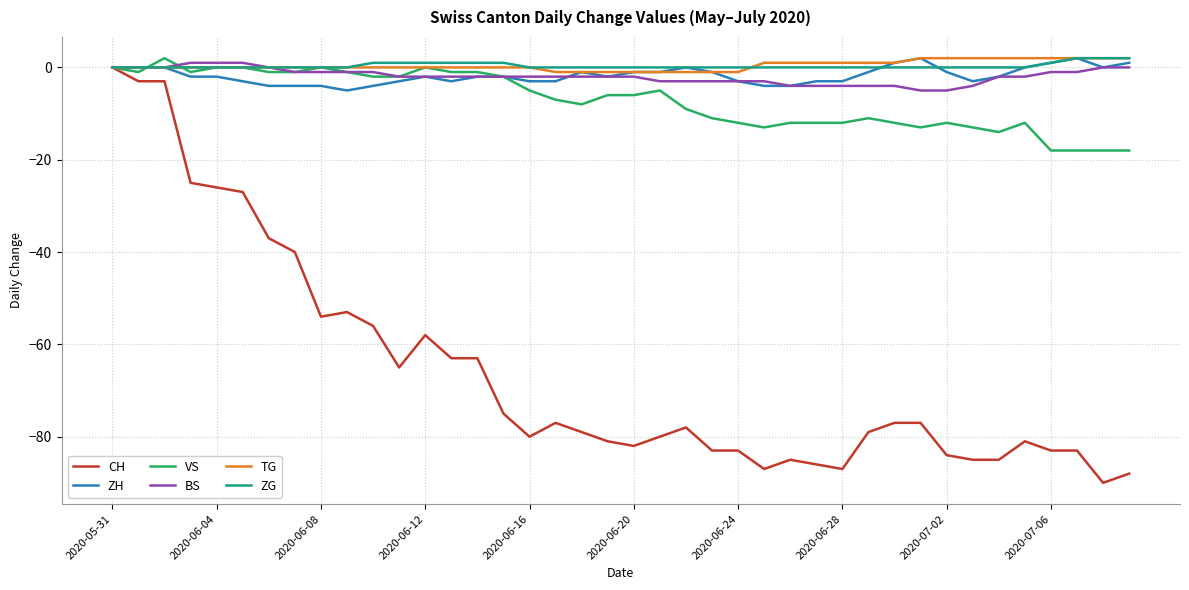

What is the minimum value for VS?

-18